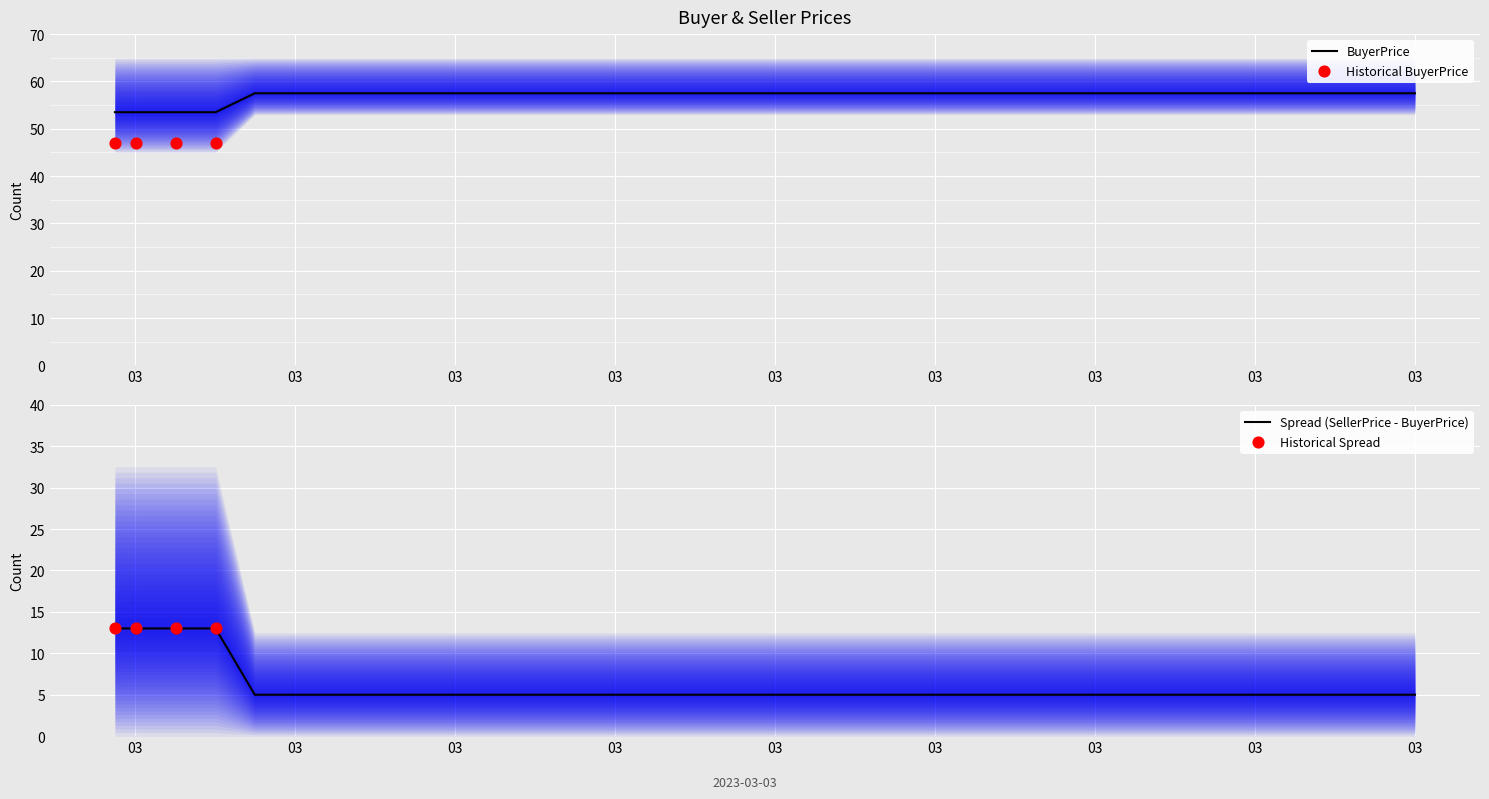

Approximately how many times larger is the value at 03 compared to 03?

1.0